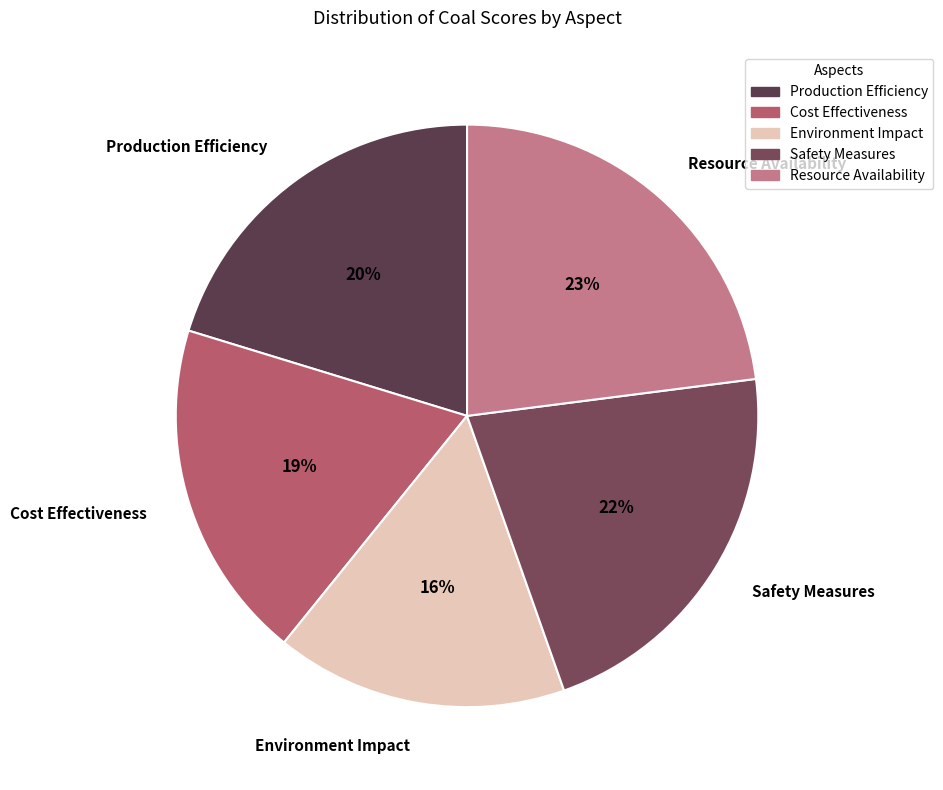

What is the largest slice in the pie chart?

Resource Availability